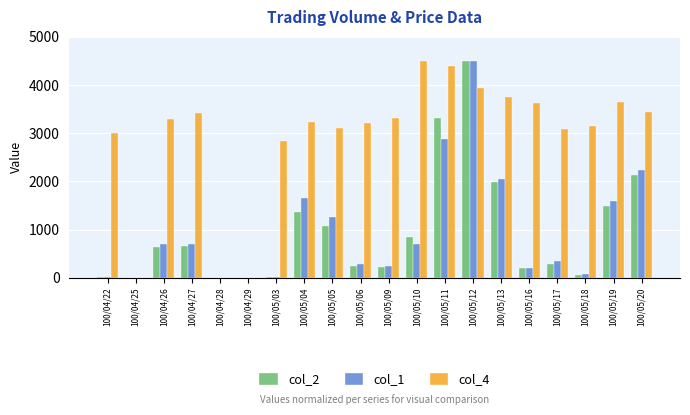

At which category is the sum across all series the highest?

100/05/12